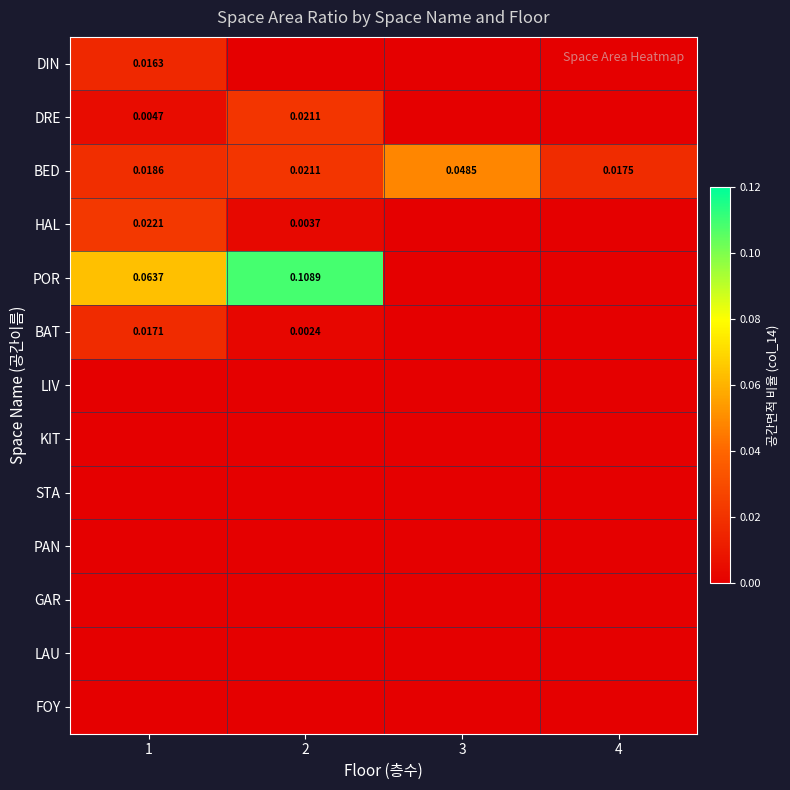

At which category does the chart reach its minimum across all series?

2